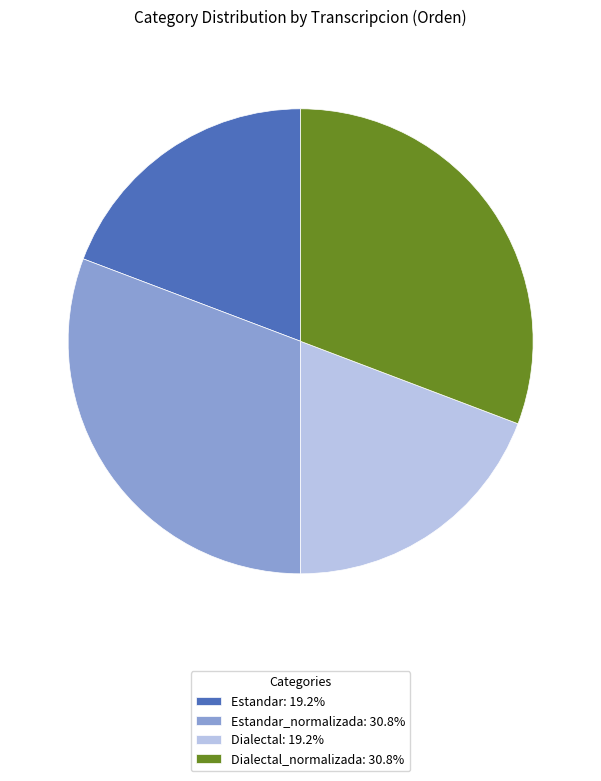

Is Dialectal_normalizada: 30.8% the majority of the pie?

No